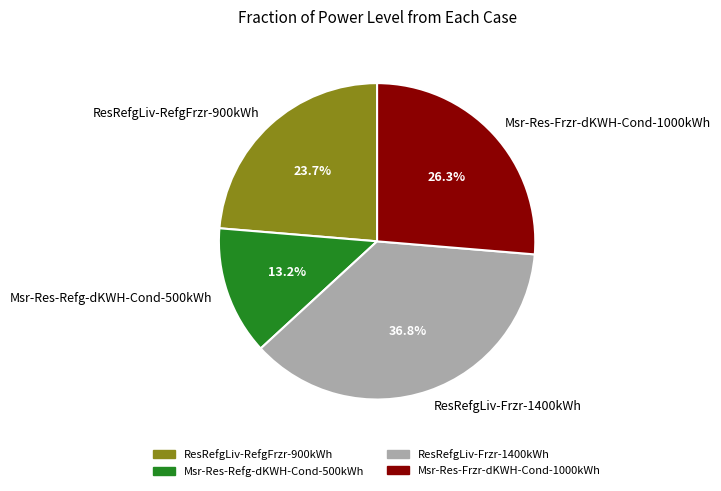

What is the smallest slice in the pie chart?

Msr-Res-Refg-dKWH-Cond-500kWh